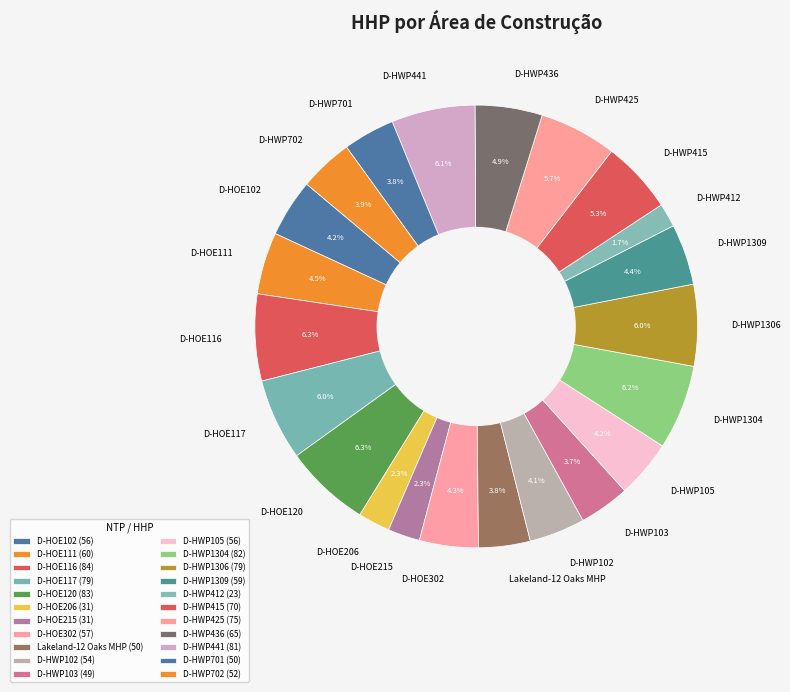

Does D-HOE116 represent more than half of the total?

No